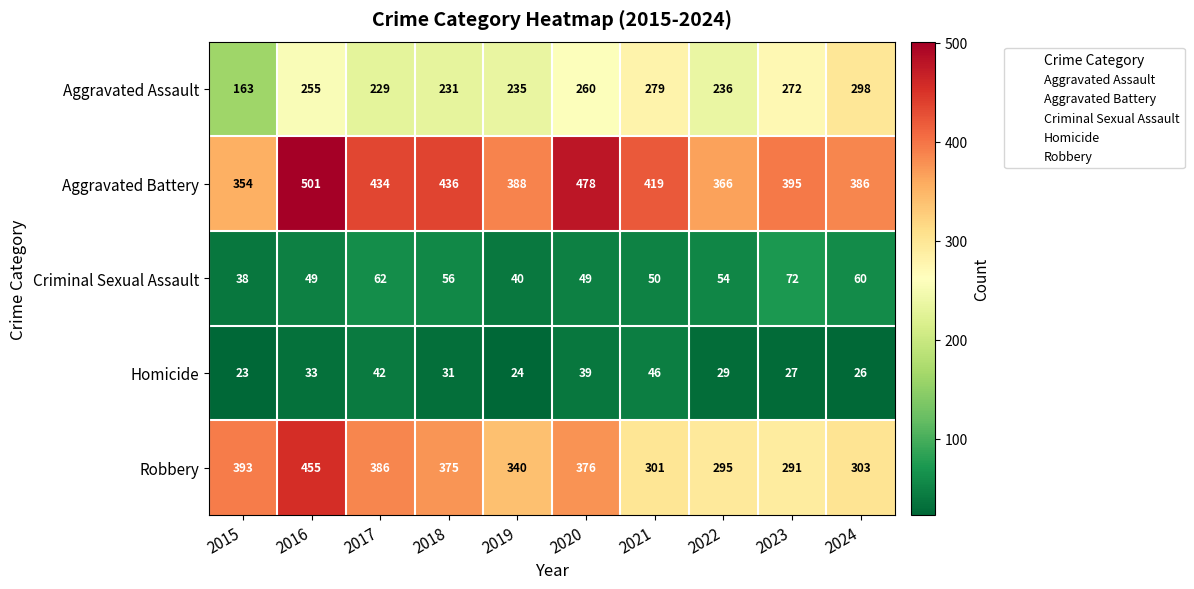

Where does the Aggravated Battery series first go above 419?

2016